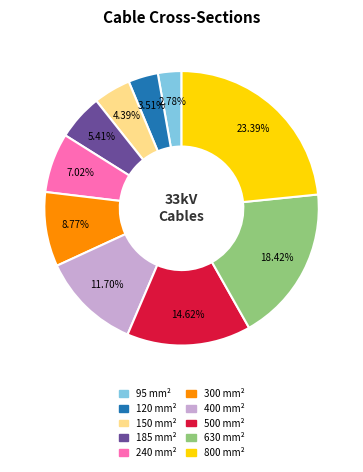

Rank the categories by value from highest to lowest.

800, 630, 500, 400, 300, 240, 185, 150, 120, 95